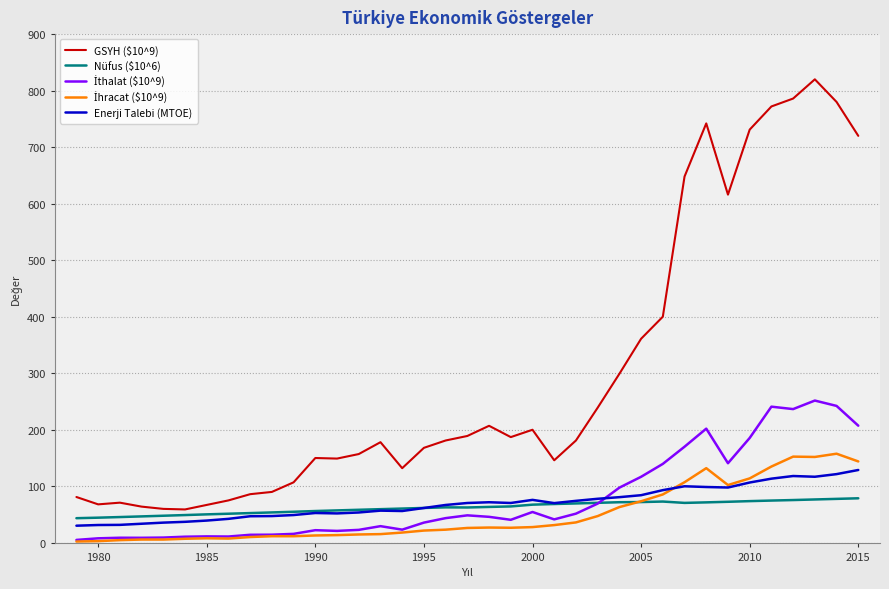

Does the chart have visible grid lines?

Yes